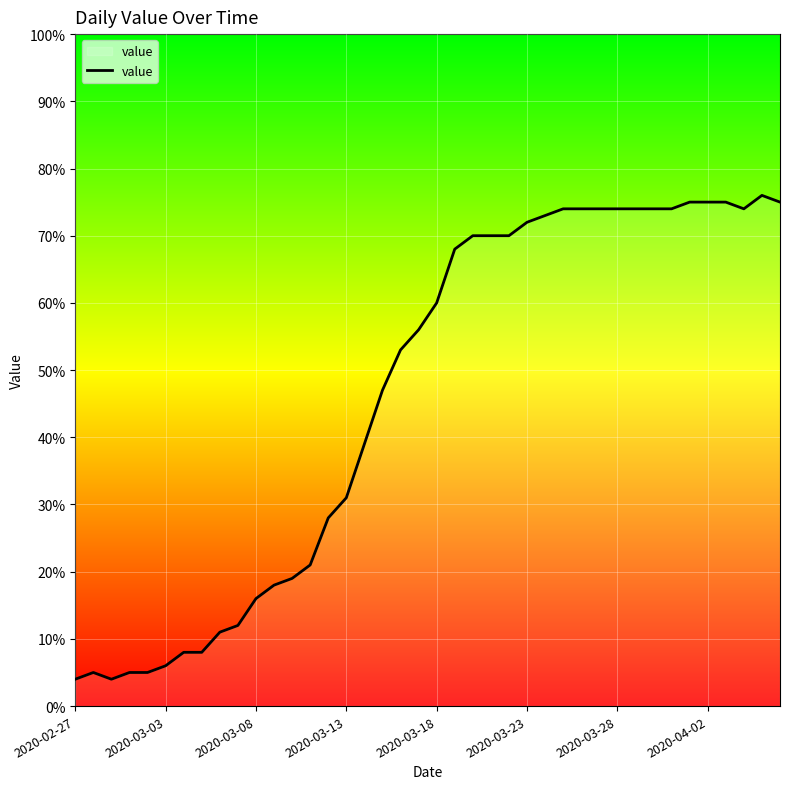

What is the sum of all values?

1847